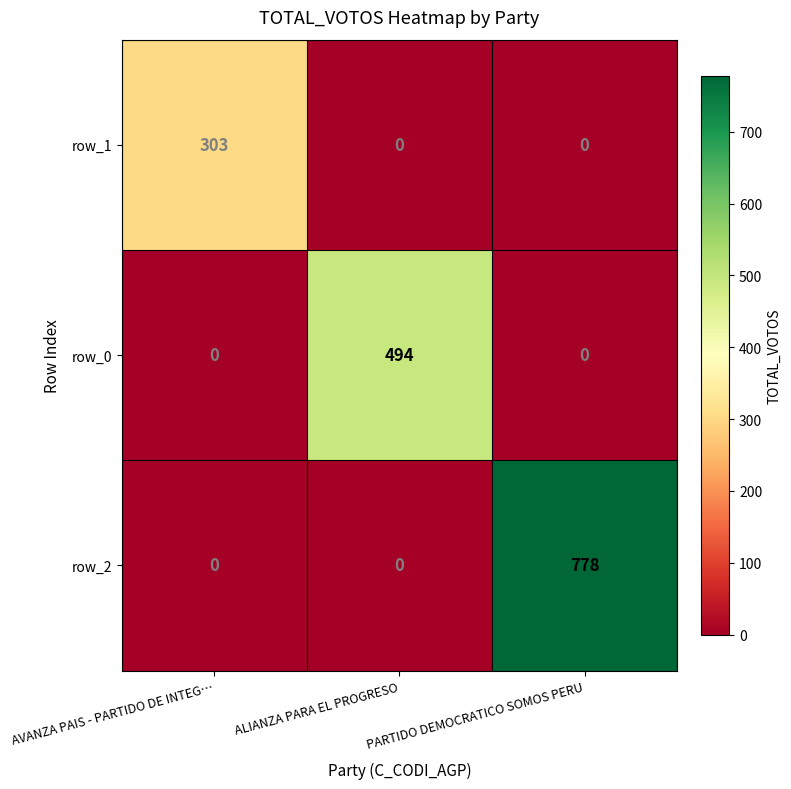

Rank the series by their maximum value, from lowest to highest.

row_1, row_0, row_2